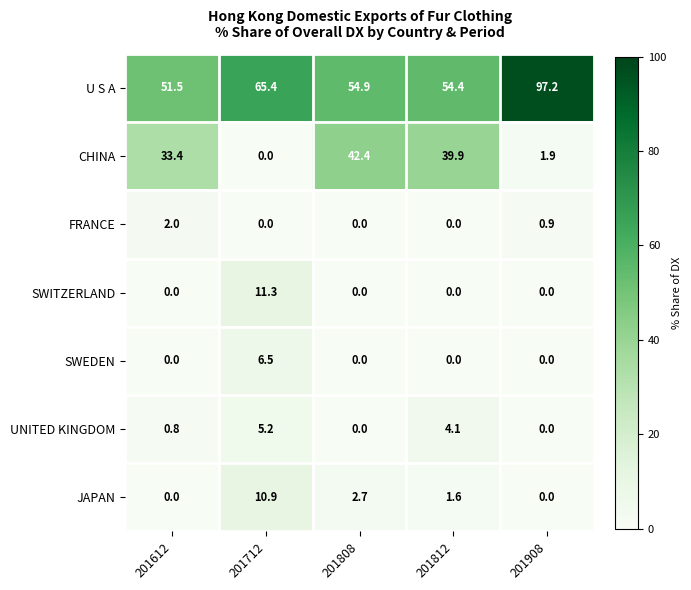

Which series changed the most between 201812 and 201908?

U S A